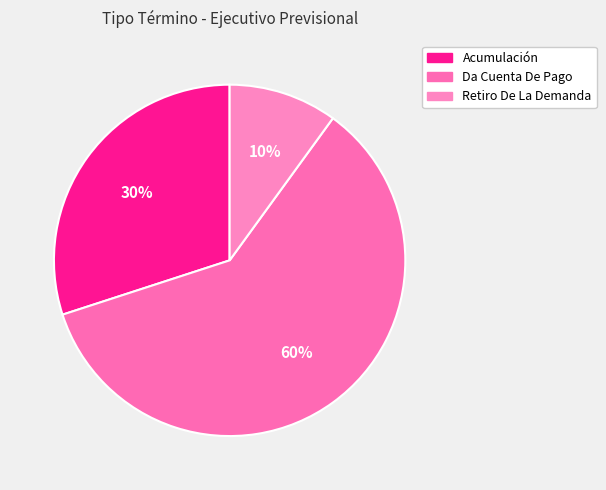

Combined, what portion of the pie is Acumulación and Retiro De La Demanda?

40.0%